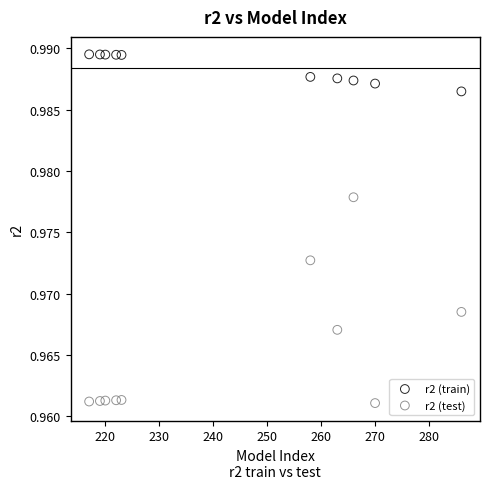

Which series contains the lowest Y value?

r2 (test)